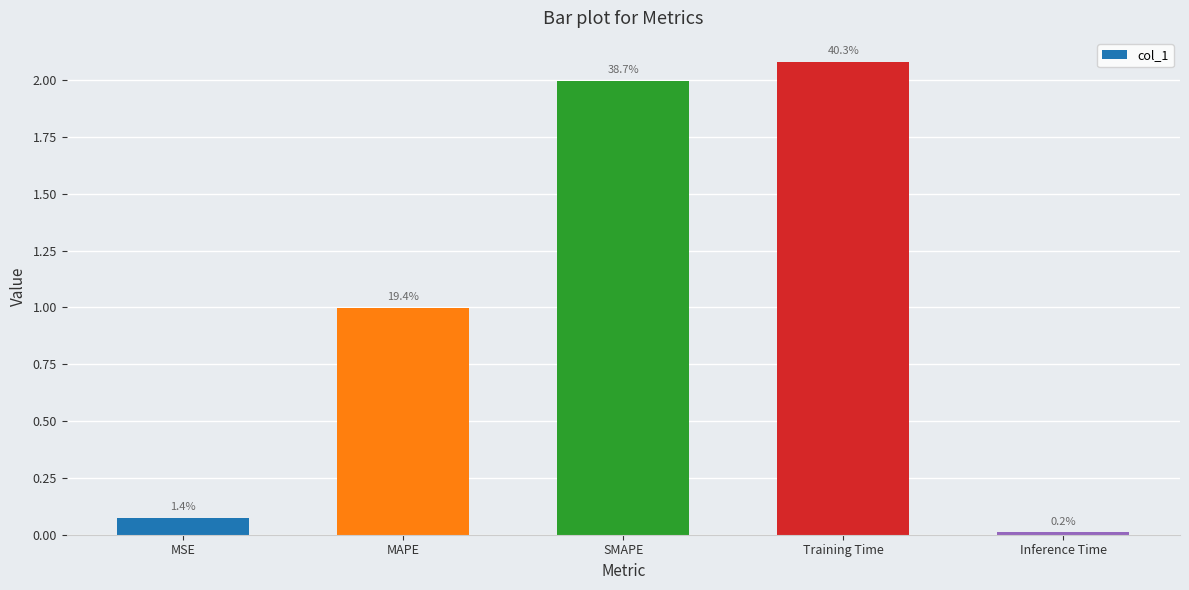

True or false: the data shows 1.3 at SMAPE.

False